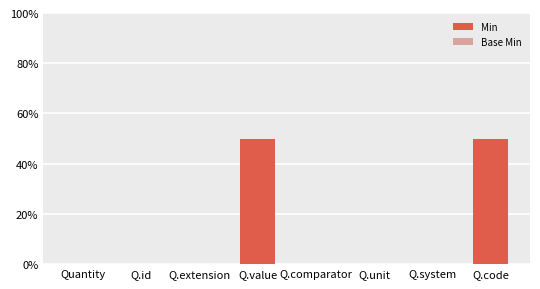

Are the bars horizontal?

No